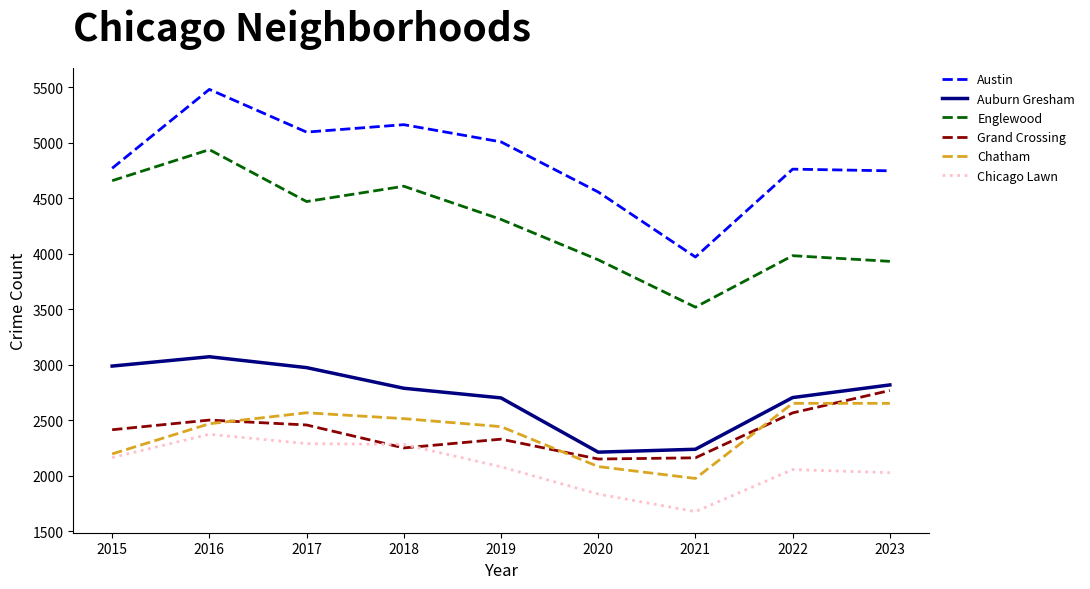

Which series has the largest total across all categories?

Austin